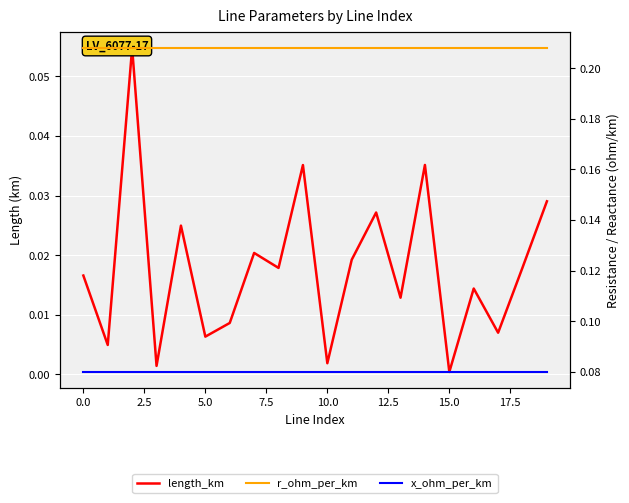

What are all the series names shown in the legend?

length_km, r_ohm_per_km, x_ohm_per_km